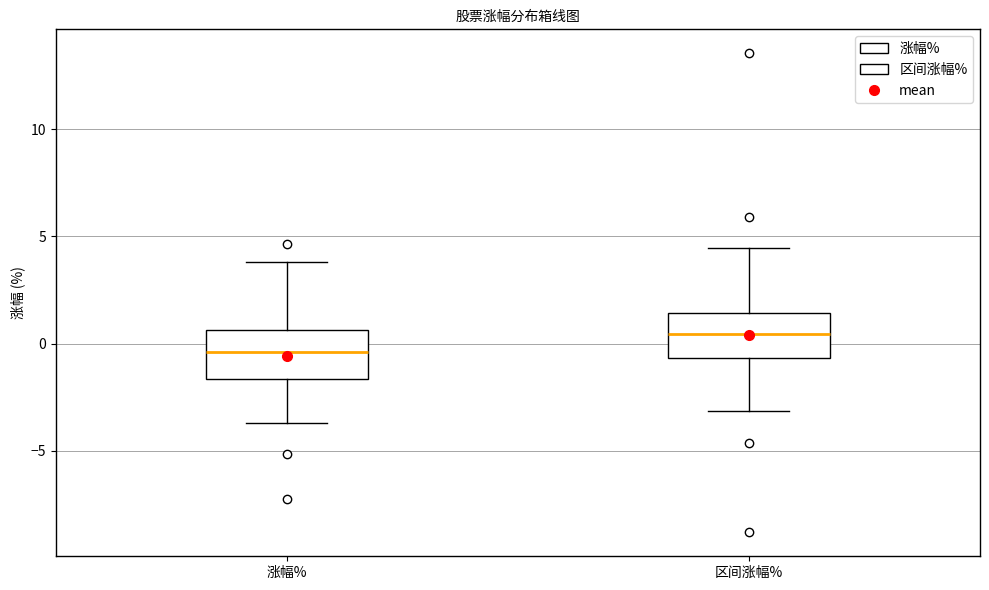

Reading left to right, read every box against the y-axis: the position of its median line, the range the box covers, and the ends of its whiskers. The values are not printed on the chart, so give them approximately, as read against the axis.

涨幅%: median -0.5, box -1.5 to 0.5, whiskers -3.5 to 4.0
区间涨幅%: median 0.5, box -0.5 to 1.5, whiskers -3.0 to 4.5